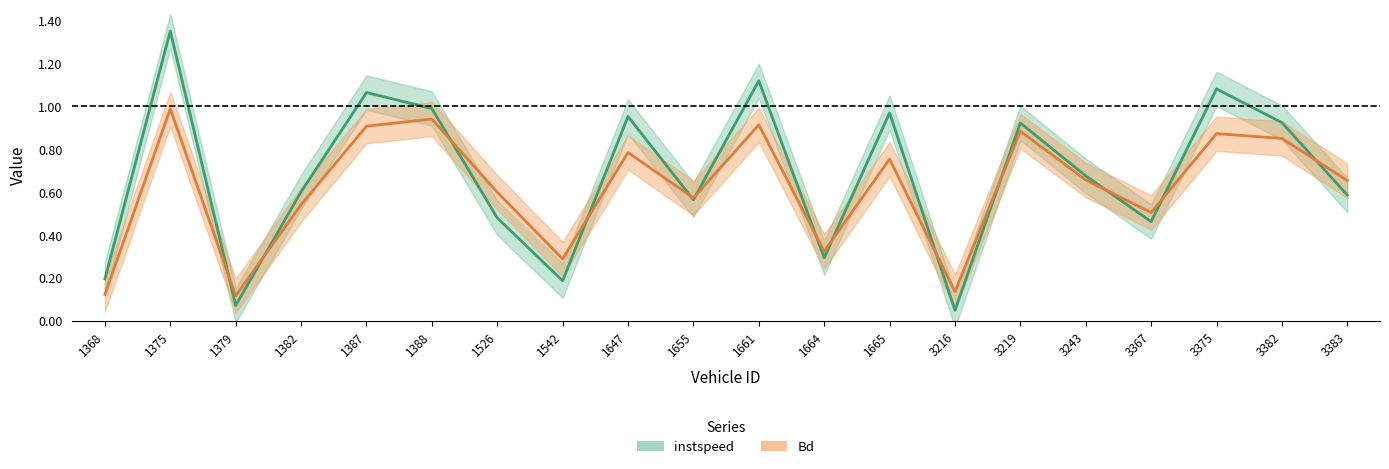

Which series has the largest total across all categories?

instspeed